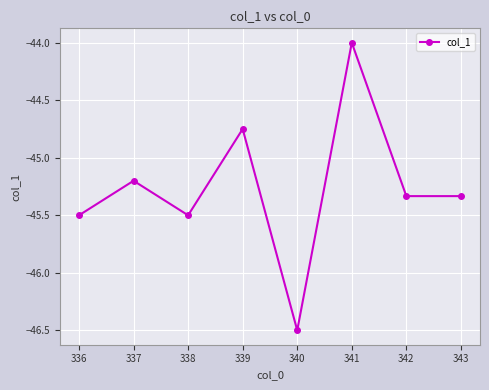

The chart shows a value of -11.0 at 343. True or false?

False